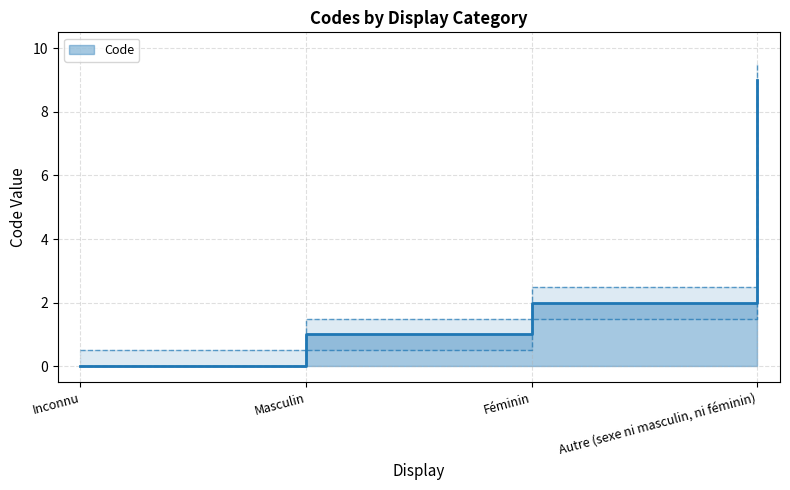

What is the label of the 2nd point from the right?

Féminin